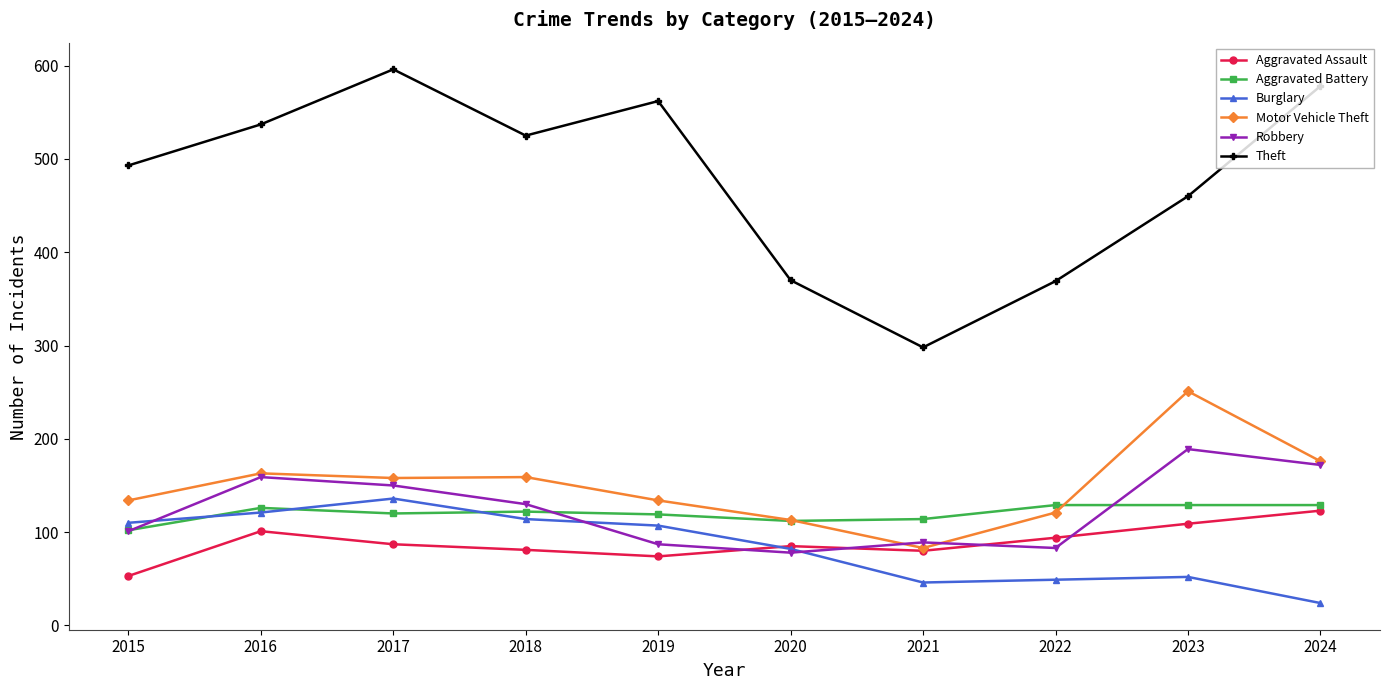

What is the spread (max minus min) of values at 2020?

292